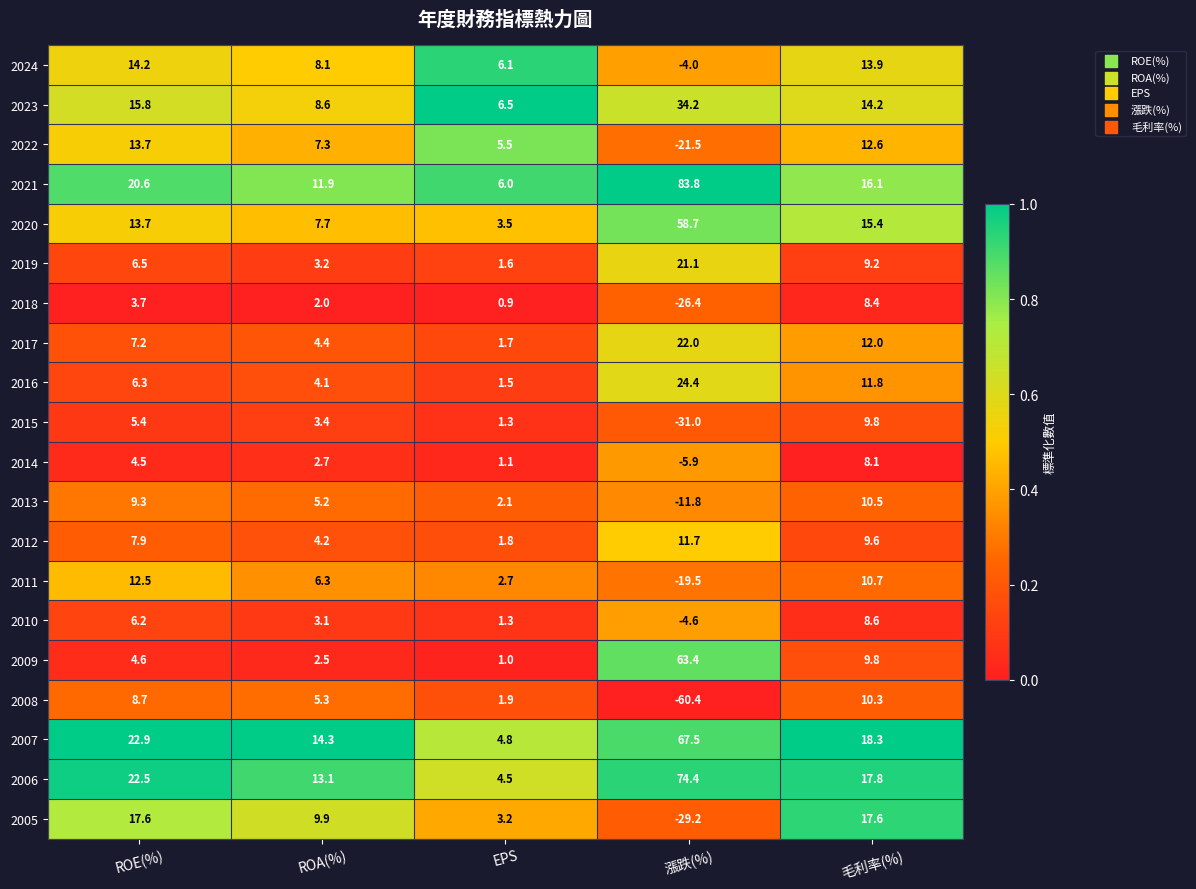

Which series has the largest range (max minus min)?

2021